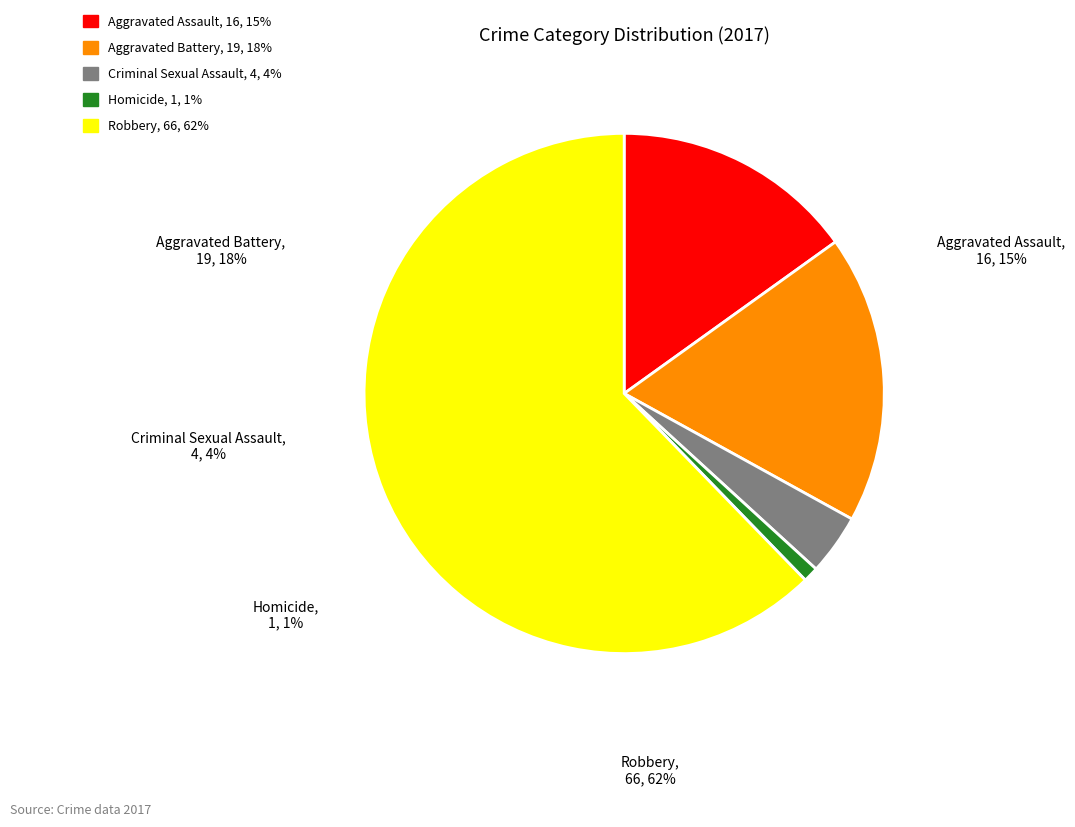

Is the sum of Aggravated Assault and Homicide greater than half?

No